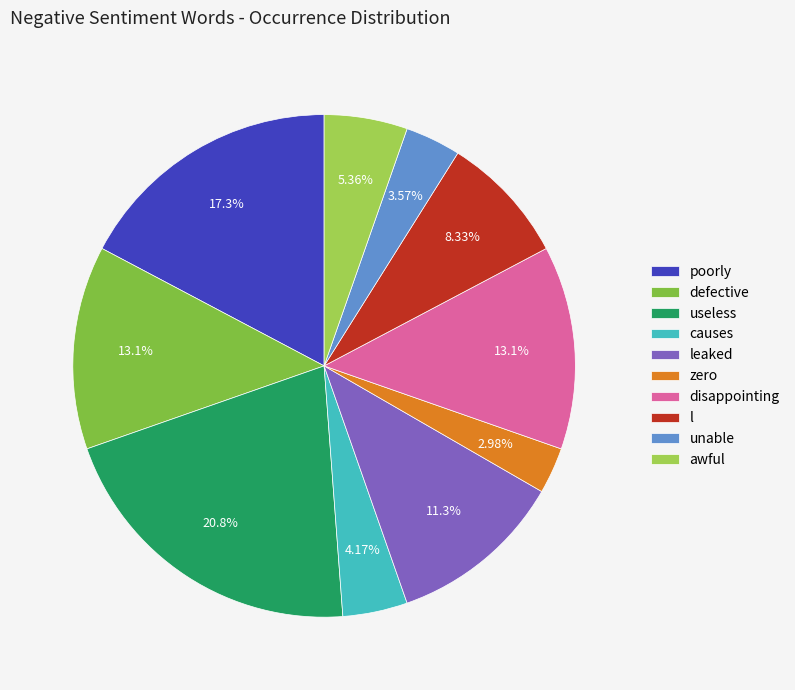

How many segments does this pie chart have?

10